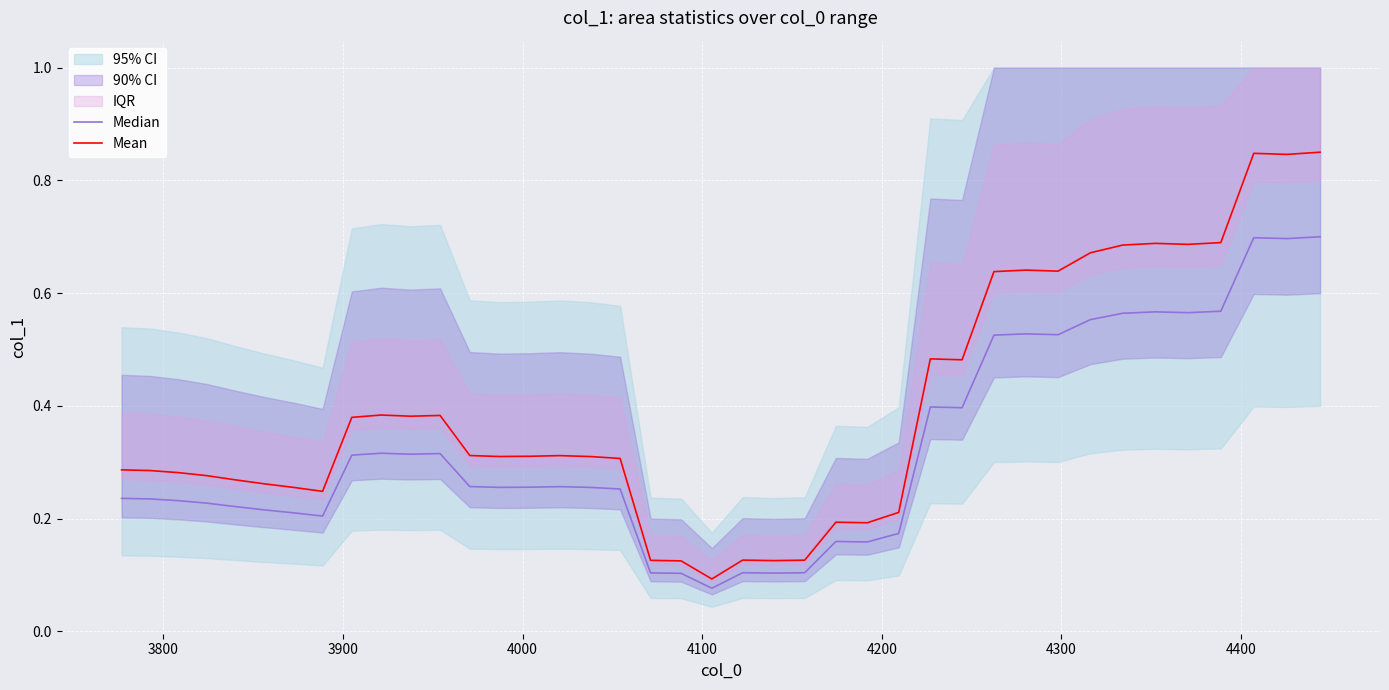

How many Median values are between 0 and 1?

40